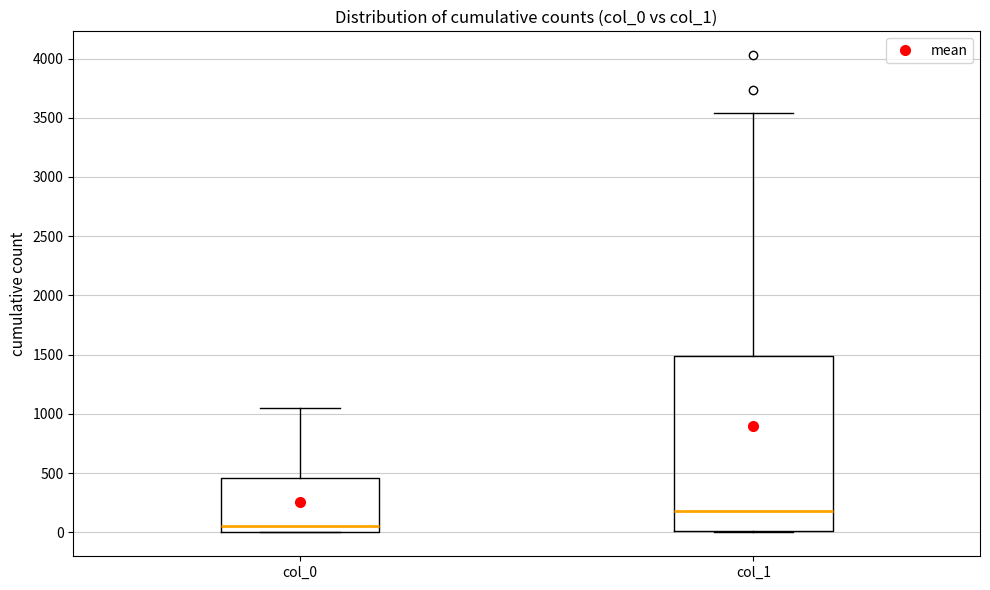

Reading left to right, transcribe this box plot: for each box, give where its median line is, the range the box spans, and where its two whiskers end, as read against the y-axis. The values are not printed on the chart, so give them approximately, as read against the axis.

col_0: median 50, box 0 to 450, whiskers 0 to 1050
col_1: median 200, box 0 to 1500, whiskers 0 to 3550